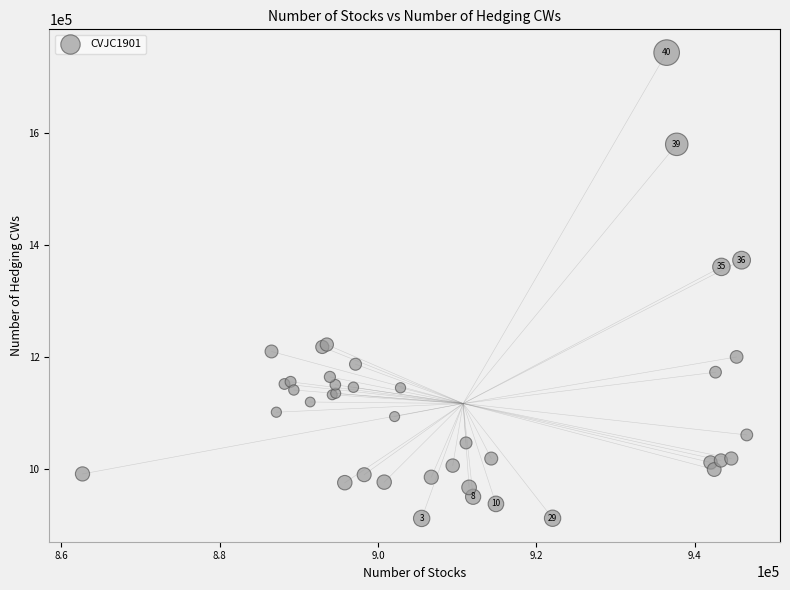

What Y value in the scatter plot is closest to 1327353?

1360621.4